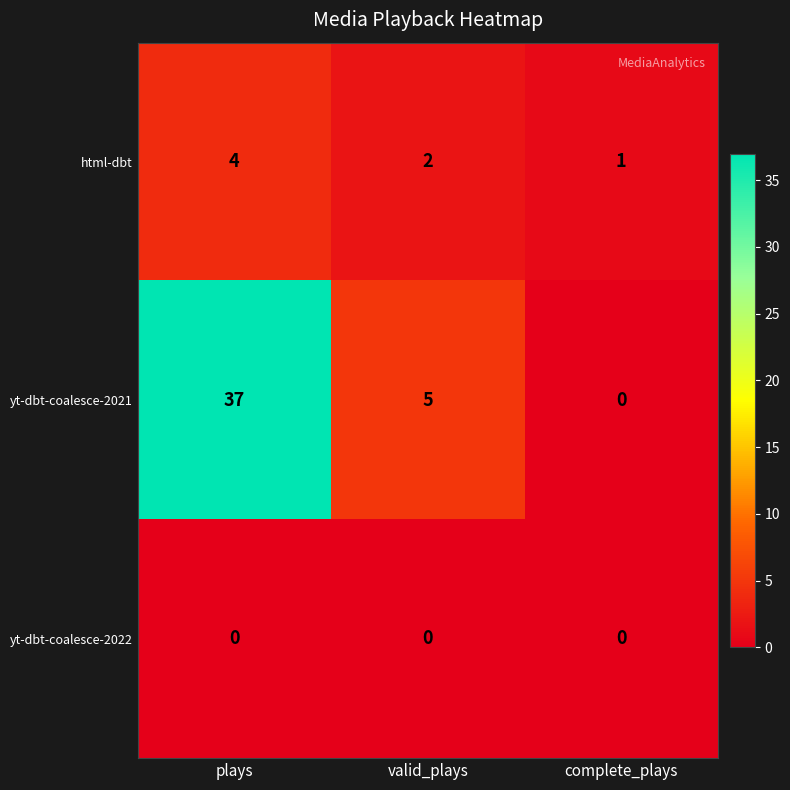

How many data points in yt-dbt-coalesce-2021 are less than 5?

1